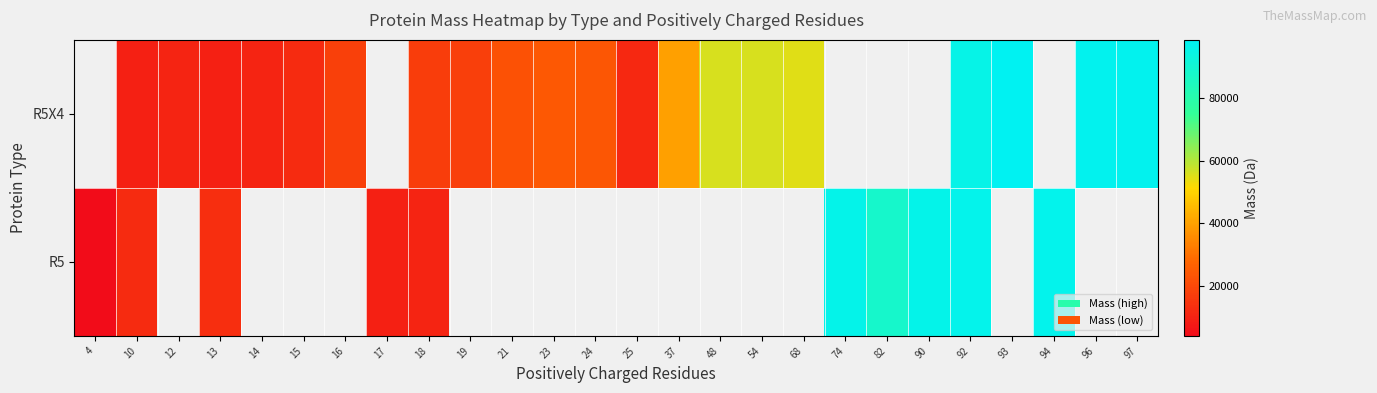

Between 10 and 96, which is larger?

96